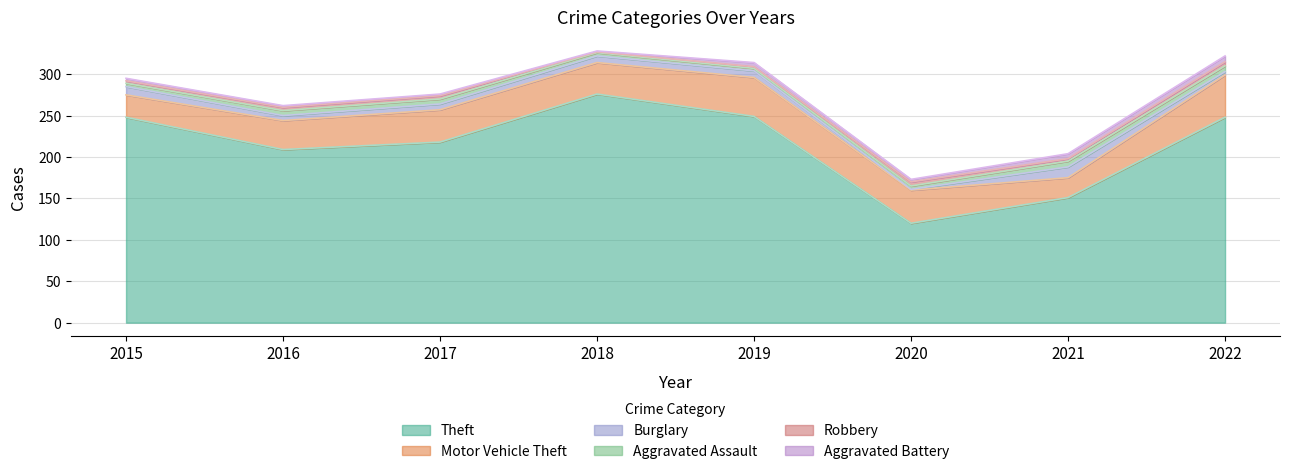

At which label does Robbery reach its minimum?

2018